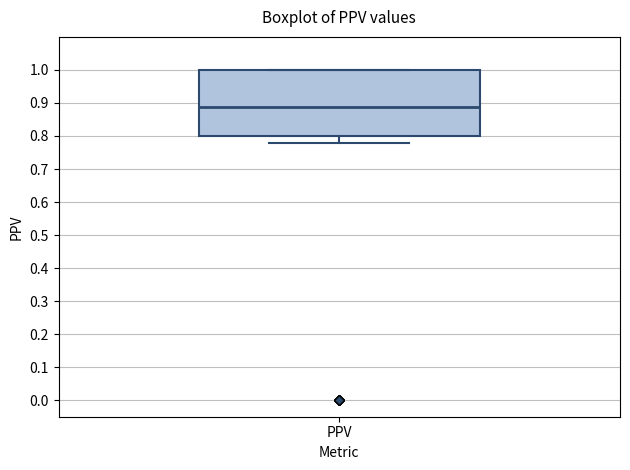

Read this box plot against the y-axis: the position of the median line, the range covered by the box, and the ends of both whiskers. The values are not printed on the chart, so give them approximately, as read against the axis.

median 0.89, box 0.80 to 1.00, whiskers 0.78 to 1.00